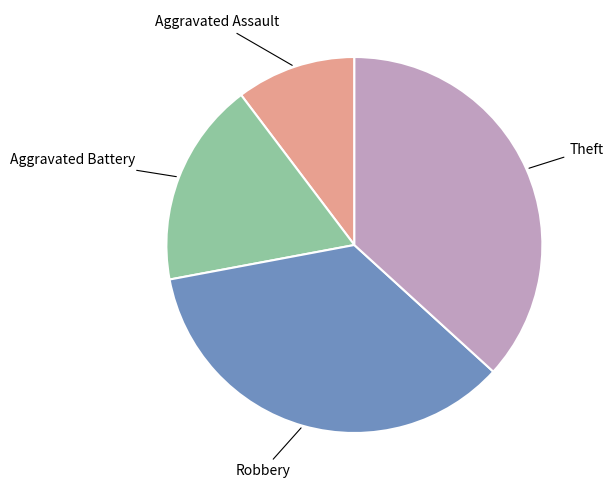

Count the number of slices in the pie.

4